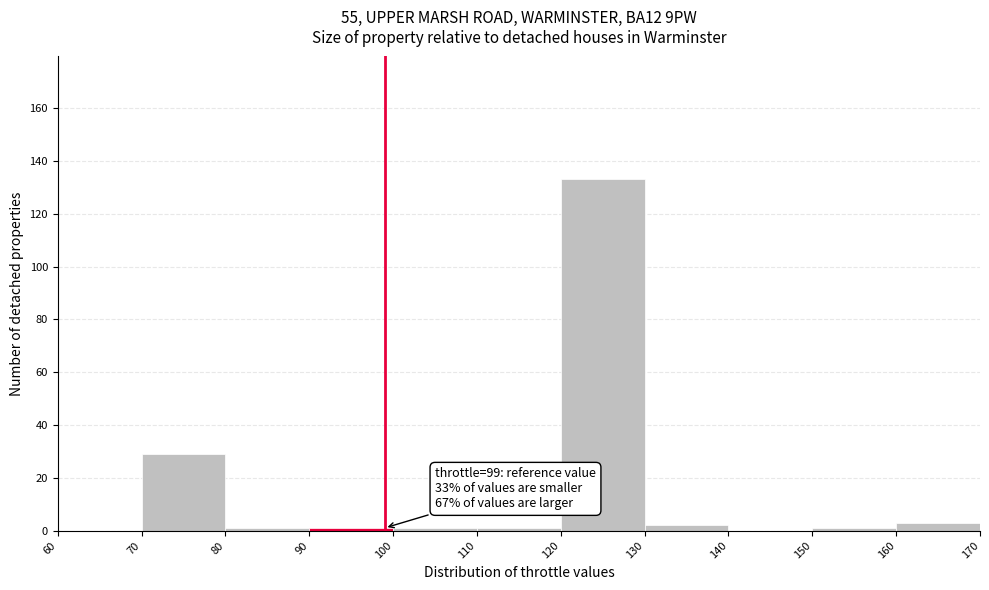

Which range on the x-axis has the tallest bar?

120 to 130